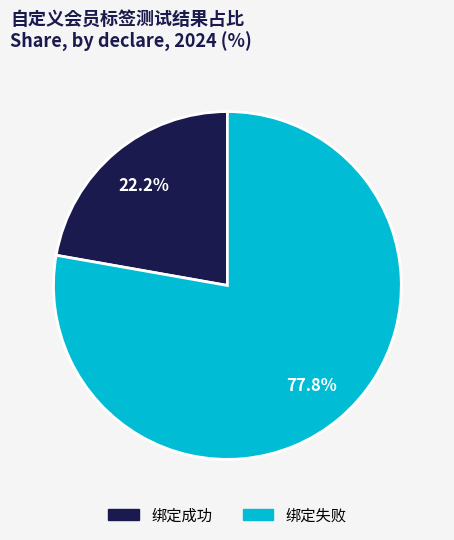

Rank the categories by value from lowest to highest.

绑定成功, 绑定失败